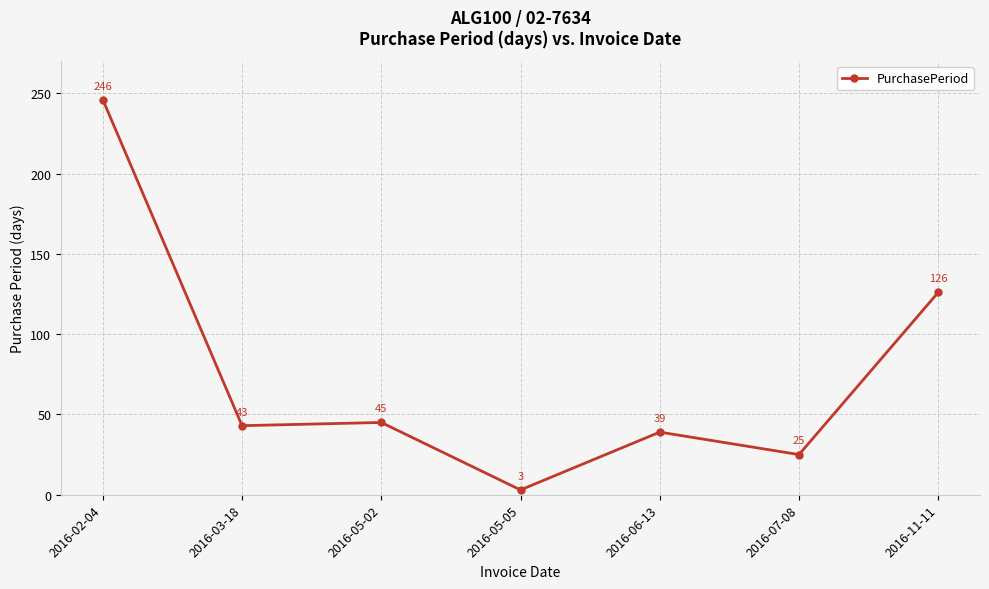

List the labels in order of value, largest first.

2016-02-04, 2016-11-11, 2016-05-02, 2016-03-18, 2016-06-13, 2016-07-08, 2016-05-05